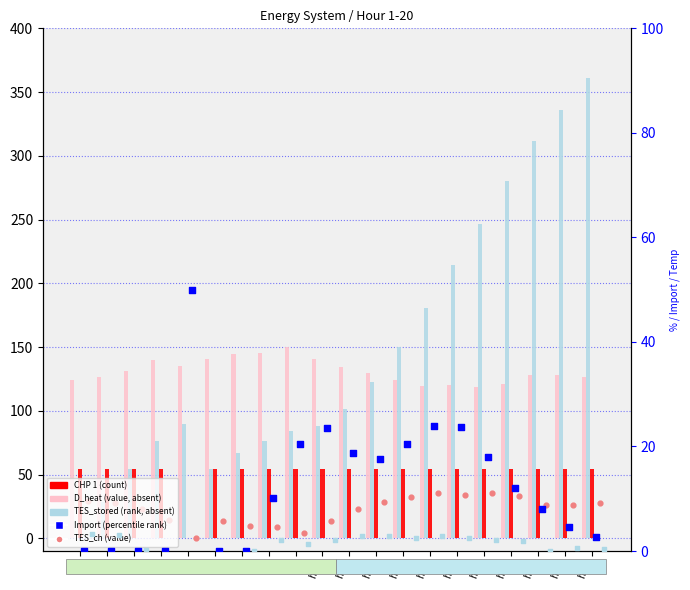

Which series has the largest total across all categories?

TES_stored